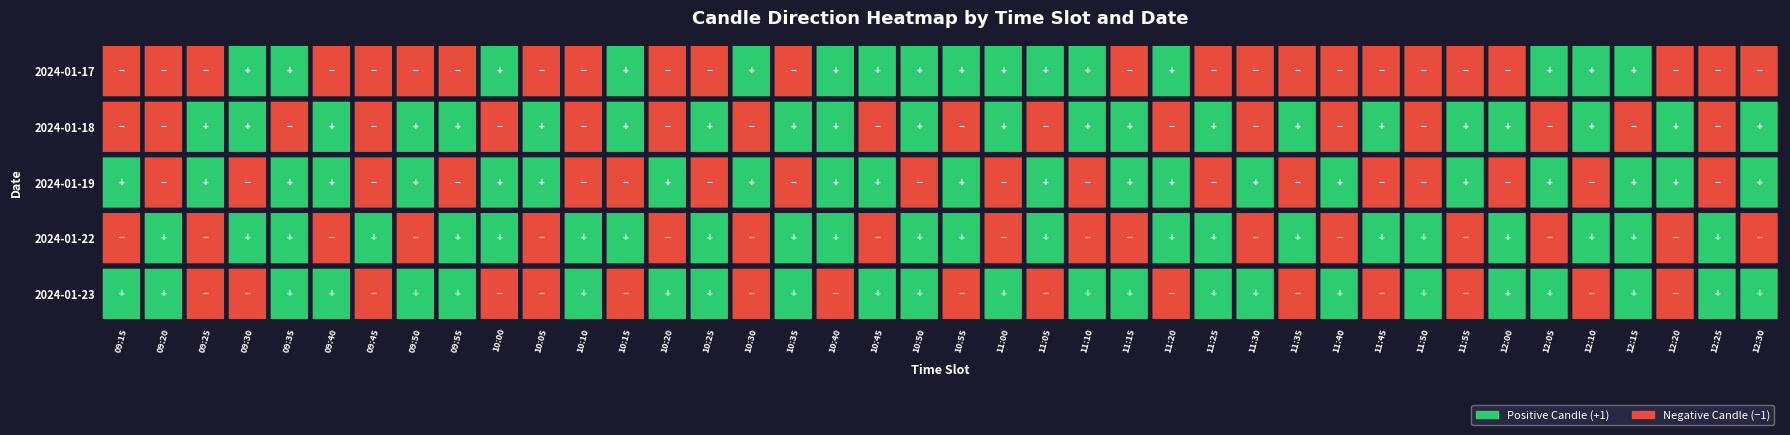

How many data points in 2024-01-23 are less than 1?

16